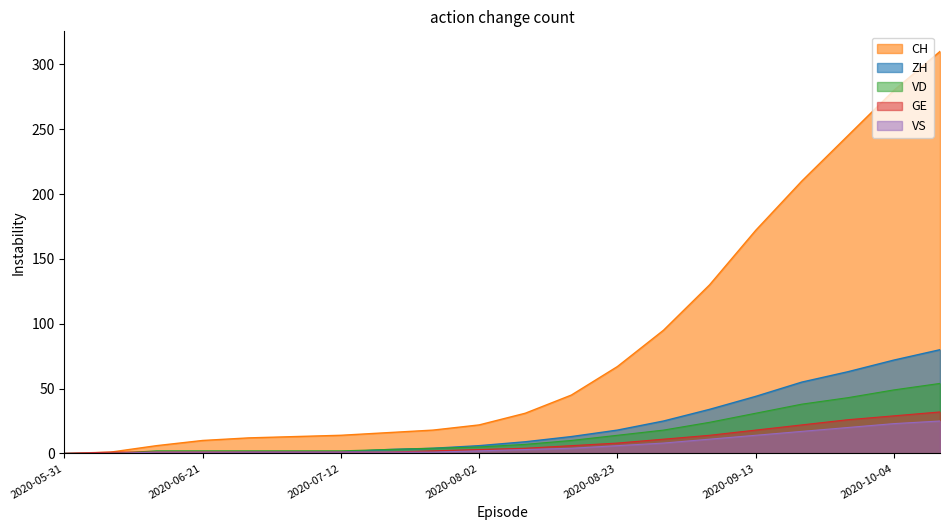

True or false: VS has more than 0 interior local peaks.

False